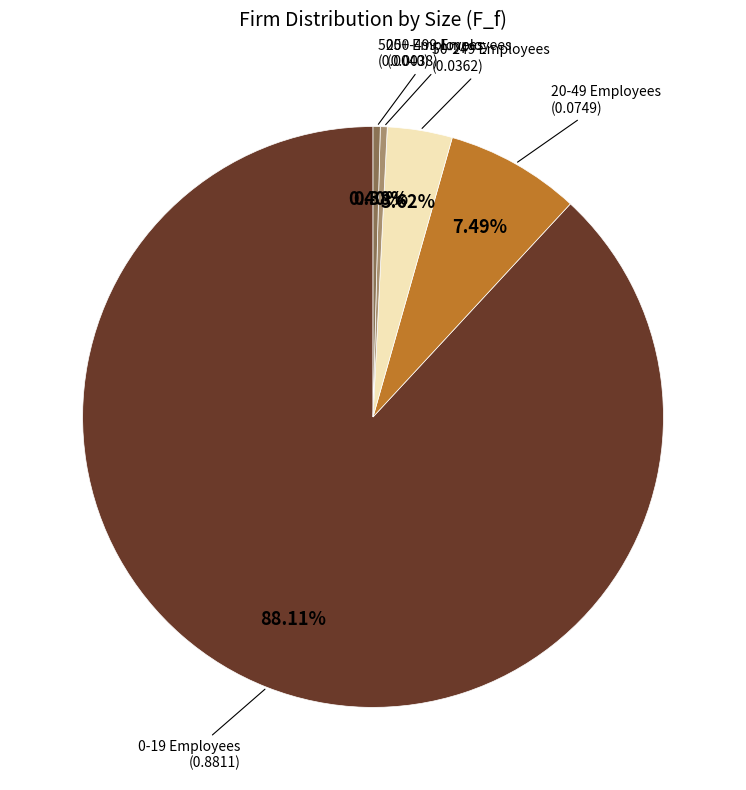

Does any single category account for the majority?

Yes